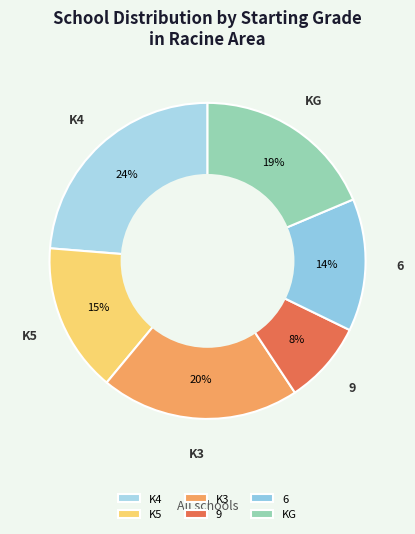

How many slices are in this pie chart?

6